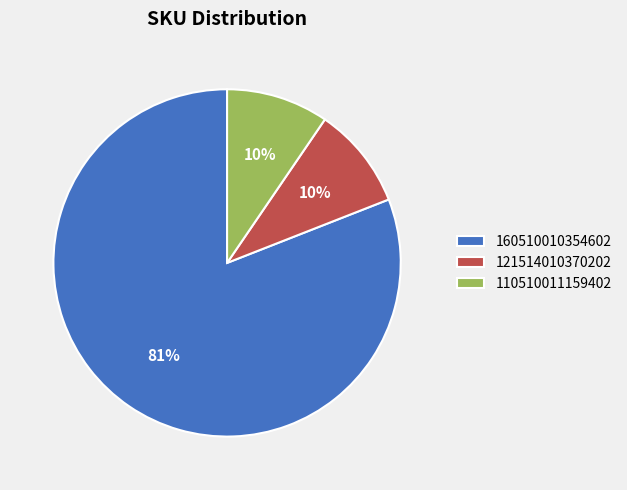

Between 160510010354602 and 110510011159402, which is larger?

160510010354602